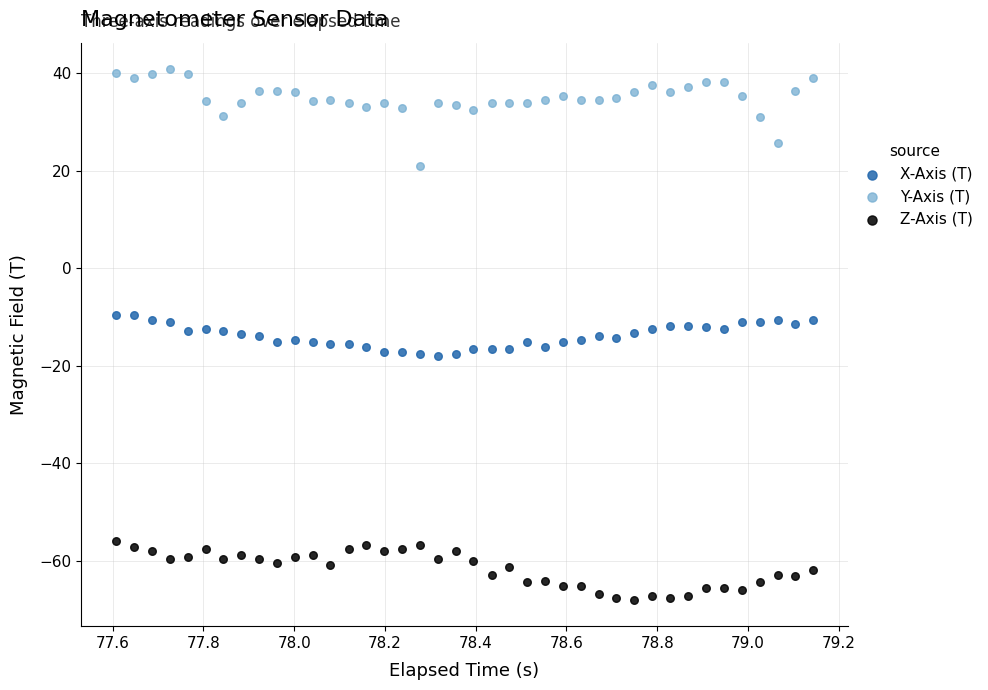

Across all data points, what is the range of X values (max minus min)?

1.5